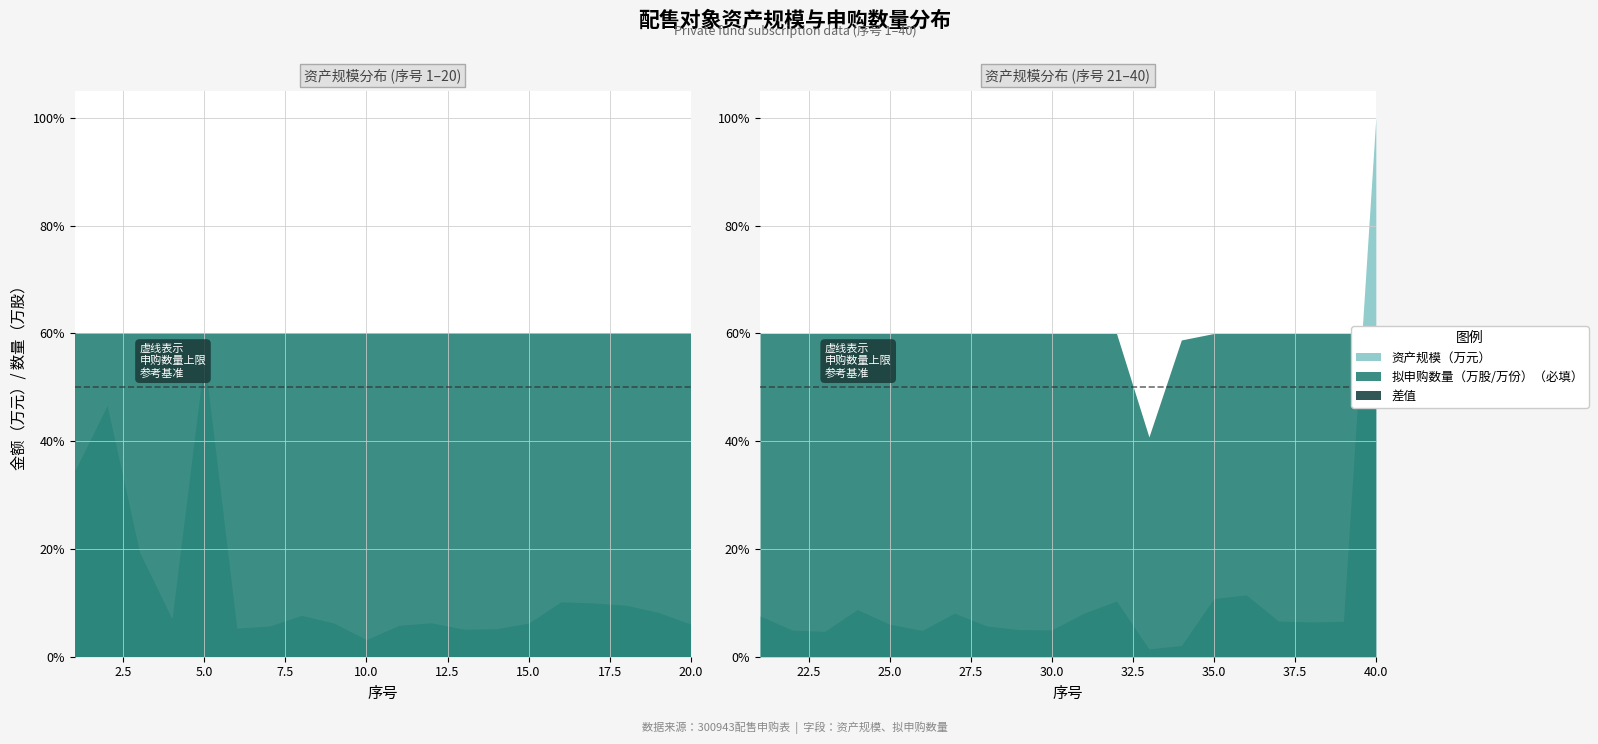

What is the difference between the second highest and minimum values in the 拟申购数量（万股/万份）（必填） series?

320